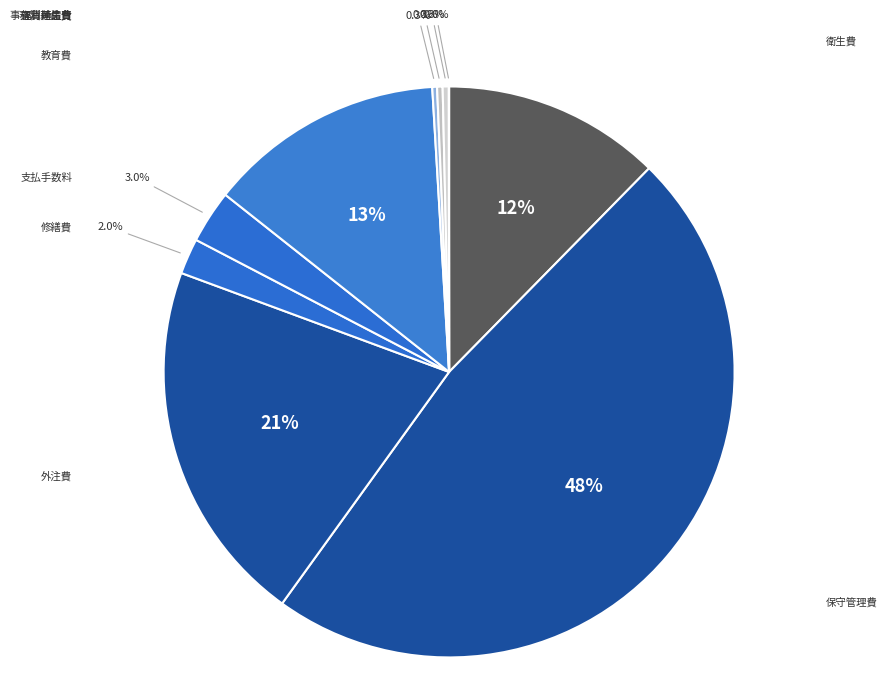

Does 運賃荷造費 account for over 50% of the chart?

No